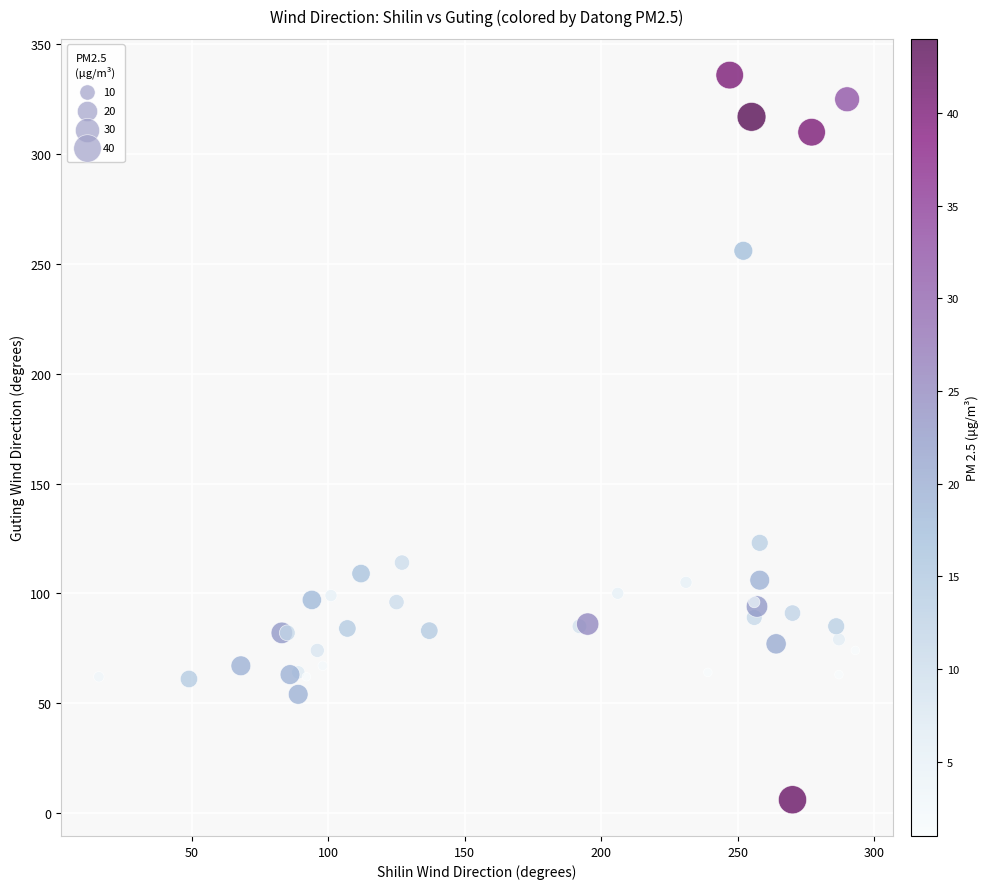

What Y value in the scatter plot is closest to 171?

123